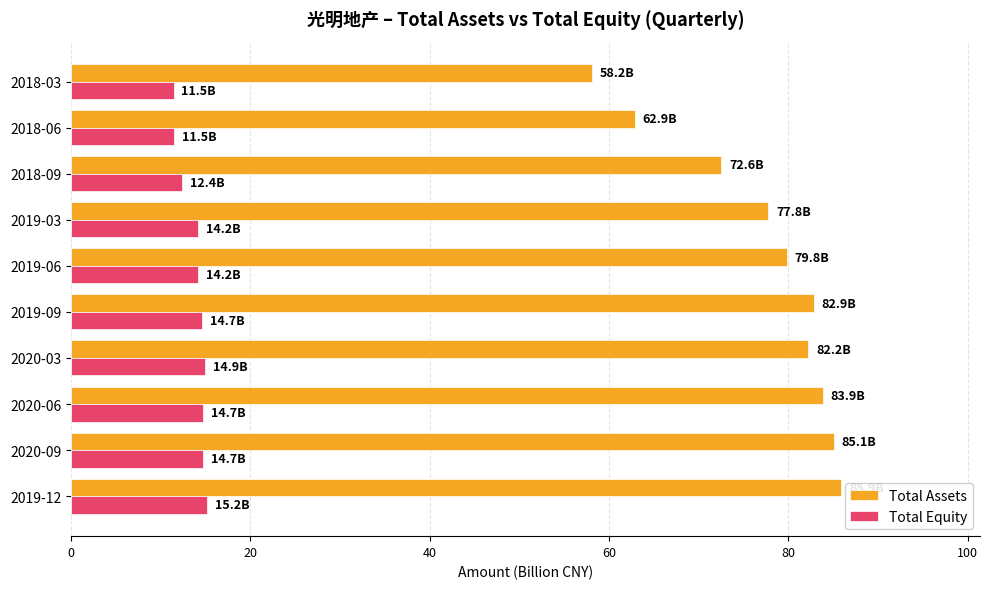

List the series in order of their peak value, highest first.

Total Assets, Total Equity